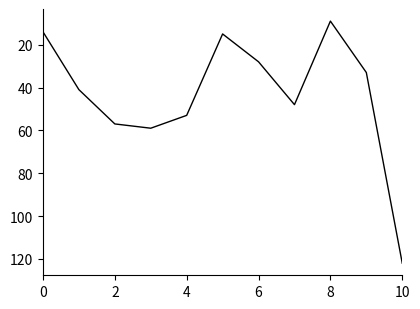

What is the smallest value displayed?

9